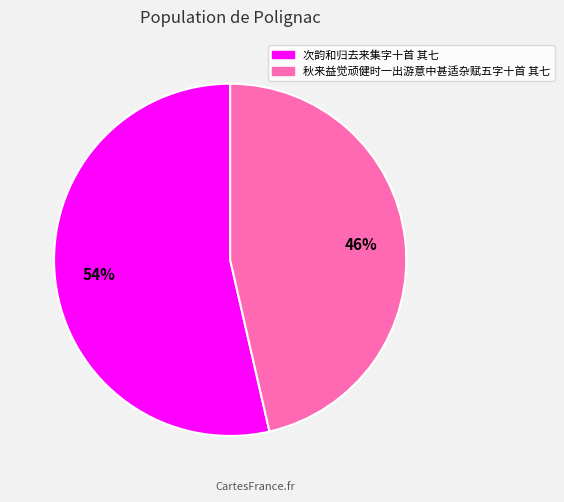

Is the sum of 次韵和归去来集字十首 其七 and 秋来益觉顽健时一出游意中甚适杂赋五字十首 其七 greater than half?

Yes